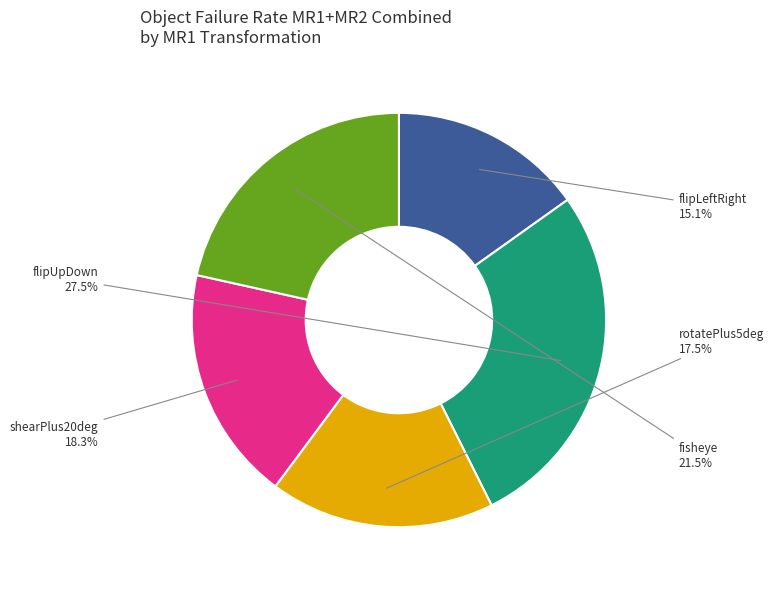

Does any single category account for the majority?

No